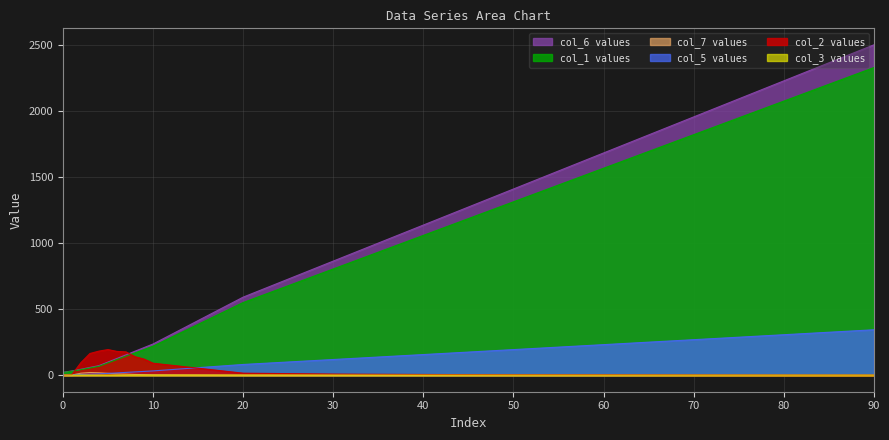

Reading left to right, list all the values displayed in this chart.

col_1: 0=21.5	1=32.2	2=45.1	3=58.7	4=72.4	5=99.7	6=126.9	7=154.2	8=181.5	9=208.8	10=236.0	20=590.6	30=863.4	40=1136.1	50=1408.9	60=1681.6	70=1954.4	80=2227.1	90=2499.9
col_2: 0=1.6	1=4.7	2=95.4	3=164.4	4=182.4	5=194.0	6=180.0	7=176.4	8=140.0	9=122.0	10=90.7	20=15.4	30=8.4	40=5.5	50=3.3	60=2.8	70=1.6	80=0.8	90=0.4
col_3: 0=1.0	1=1.0	2=1.0	3=1.0	4=1.0	5=1.0	6=1.0	7=1.0	8=1.0	9=1.0	10=1.0	20=1.0	30=0.9	40=0.8	50=0.7	60=0.6	70=0.5	80=0.4	90=0.4
col_5: 0=20.0	1=30.0	2=42.0	3=54.7	4=67.4	5=92.8	6=118.2	7=143.6	8=169.0	9=194.4	10=219.8	20=550.0	30=804.0	40=1058.0	50=1312.0	60=1566.0	70=1820.0	80=2074.0	90=2328.0
col_6: 0=3.0	1=4.4	2=6.2	3=8.1	4=10.0	5=13.7	6=17.5	7=21.2	8=25.0	9=28.7	10=32.5	20=81.2	30=118.7	40=156.2	50=193.8	60=231.3	70=268.8	80=306.3	90=343.8
col_7: 0=0.5	1=1.1	2=15.4	3=20.4	4=18.3	5=14.2	6=10.3	7=8.3	8=5.6	9=4.2	10=2.8	20=0.2	30=0.1	40=0.0	50=0.0	60=0.0	70=0.0	80=0.0	90=0.0